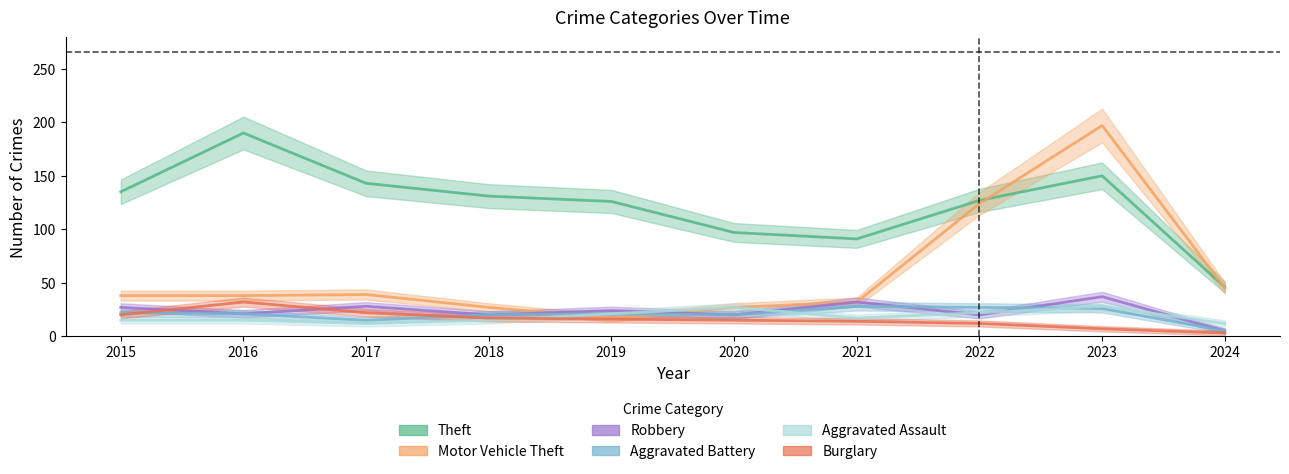

What is the maximum value for Aggravated Battery?

28